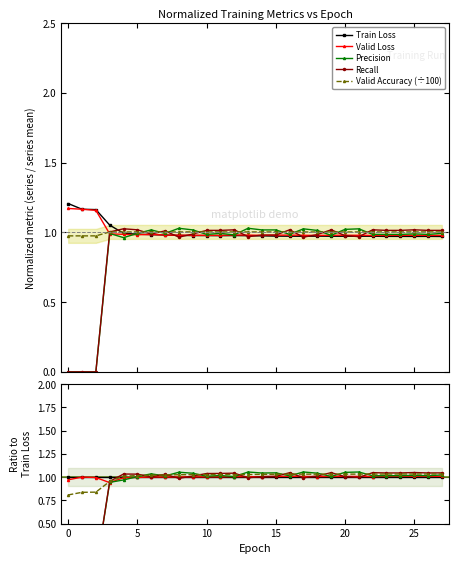

Which series has the largest total across all categories?

Valid Accuracy (÷100)